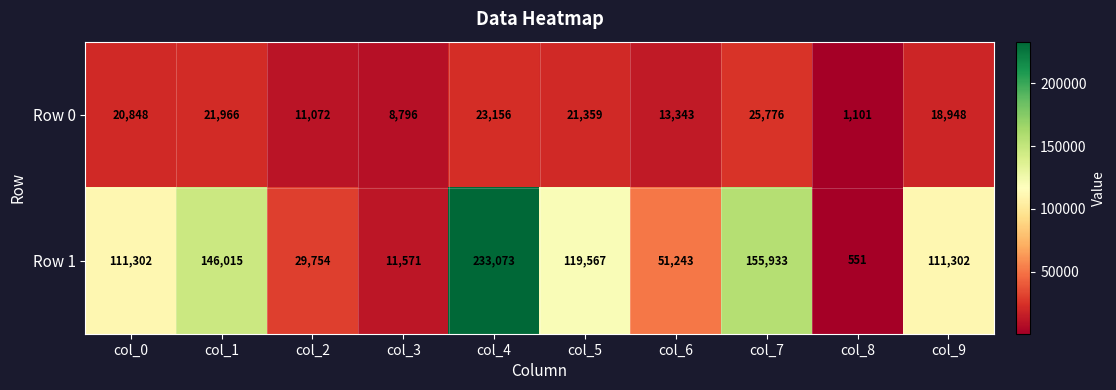

List the series in order of their overall mean, lowest first.

Row 0, Row 1